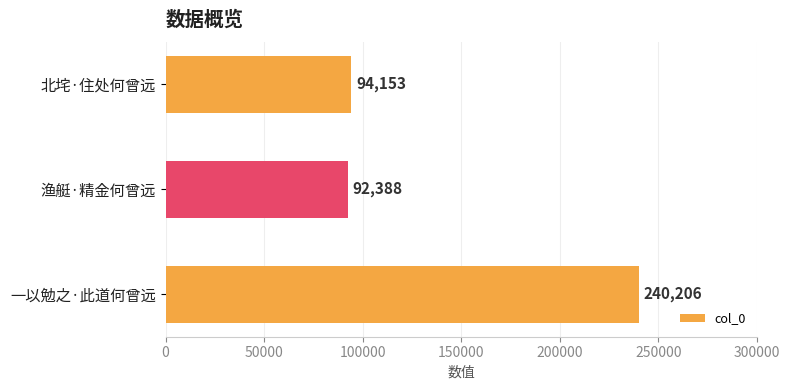

What is the label of the 1st bar from the top?

北垞·住处何曾远